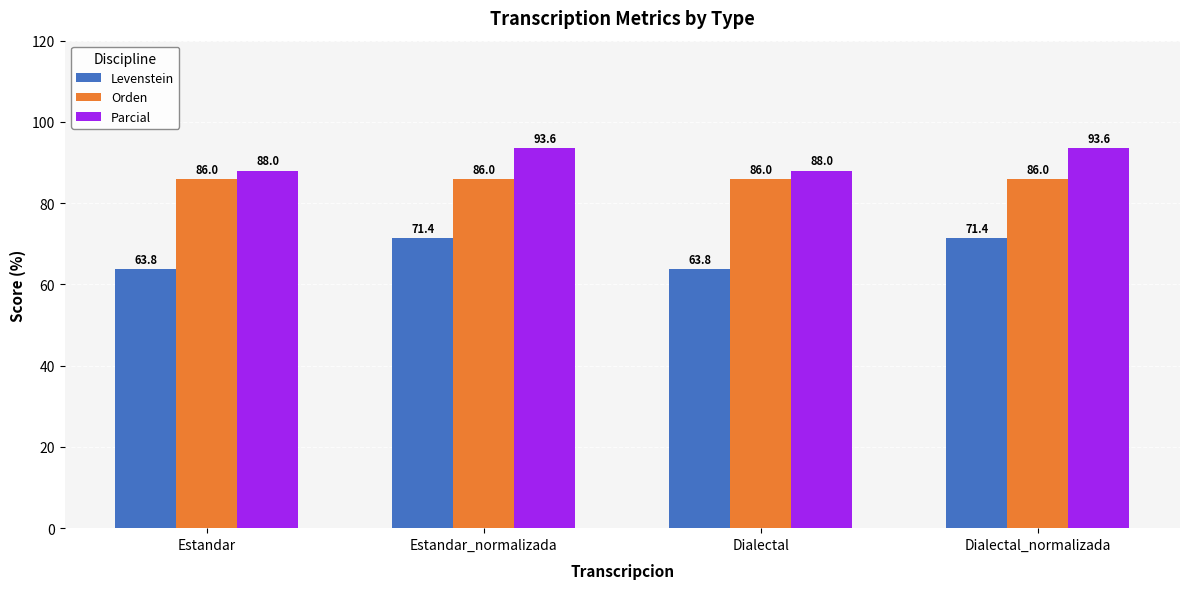

What is the spread (max minus min) of values at Dialectal?

24.2